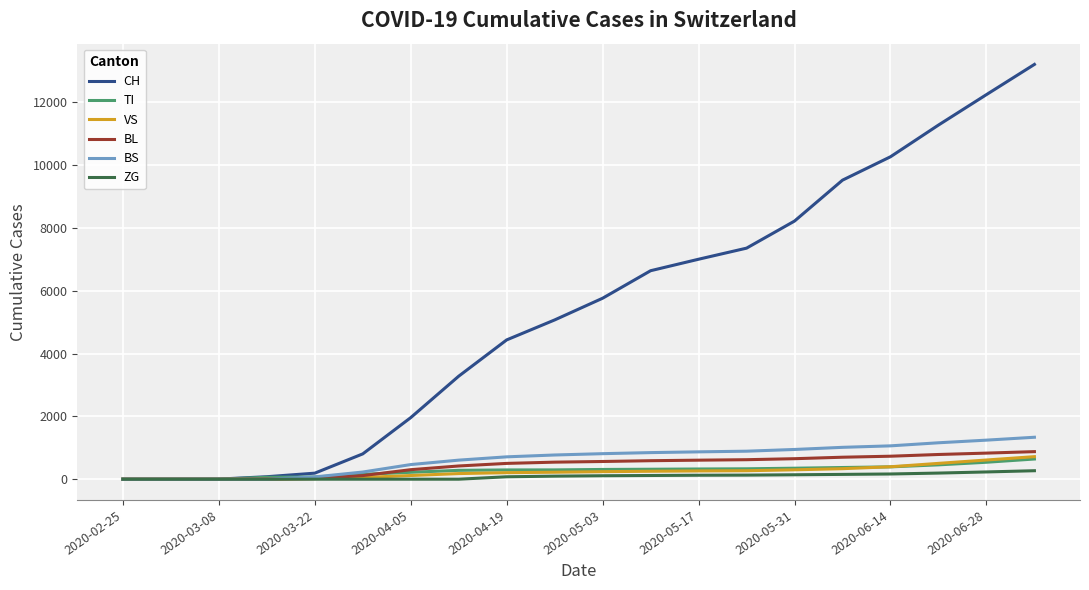

Which series has the largest total across all categories?

CH